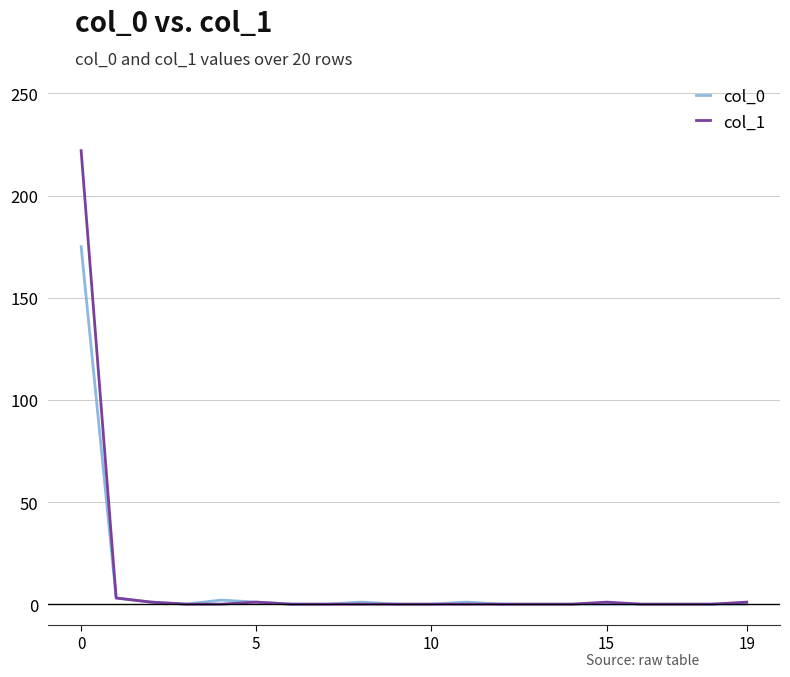

Which series has the widest spread of values?

col_1